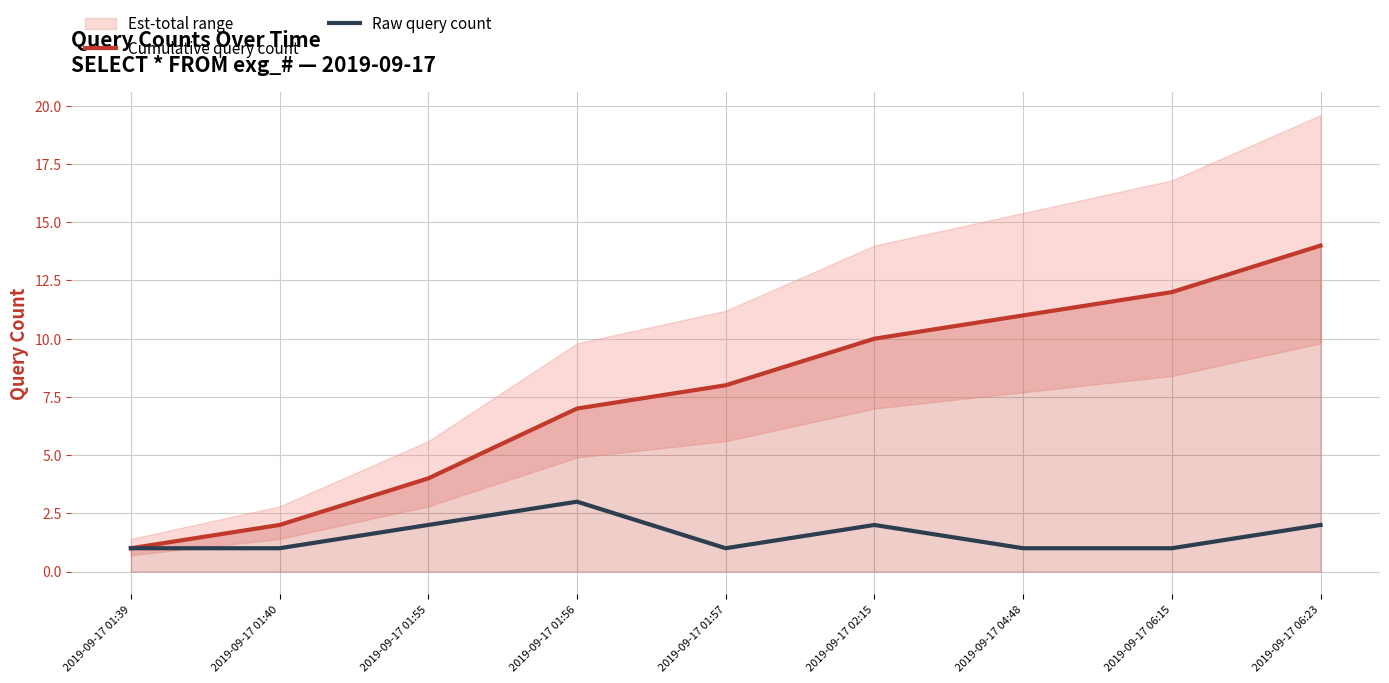

What is the sum of the Raw query count values at 2019-09-17 02:15 and 2019-09-17 01:39?

3